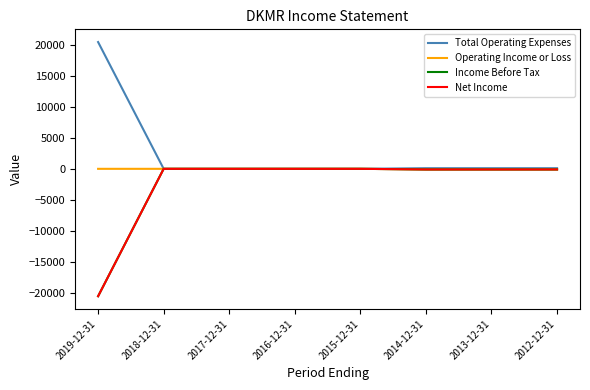

Does the chart display data point markers on the line(s)?

No